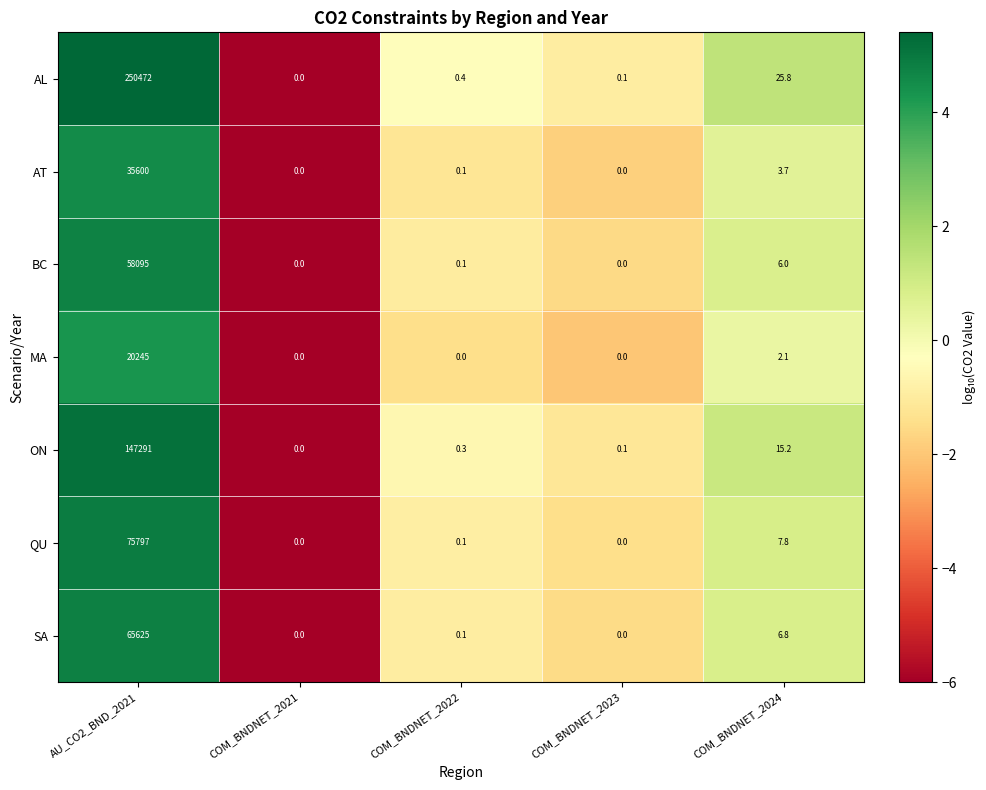

Where is AT nearest to the value 17800?

COM_BNDNET_2024